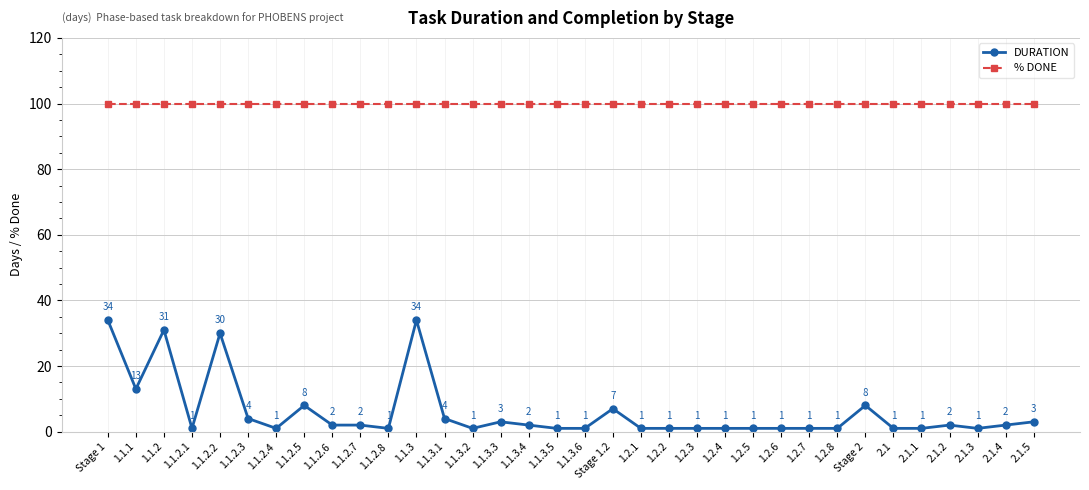

Which series has the largest total across all categories?

% DONE